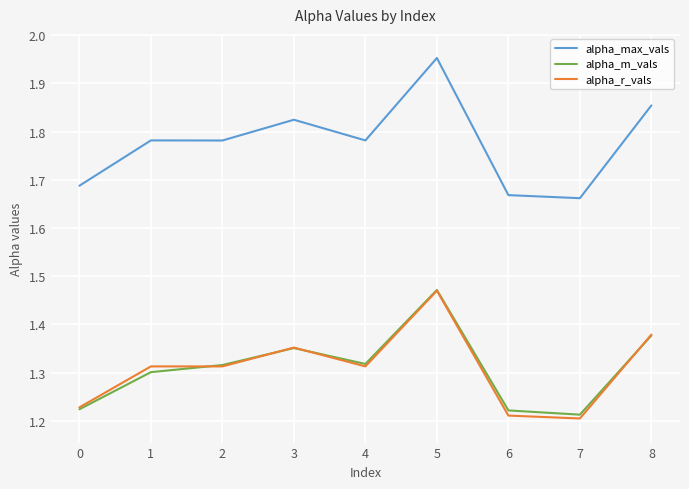

At which category does the chart reach its peak across all series?

5